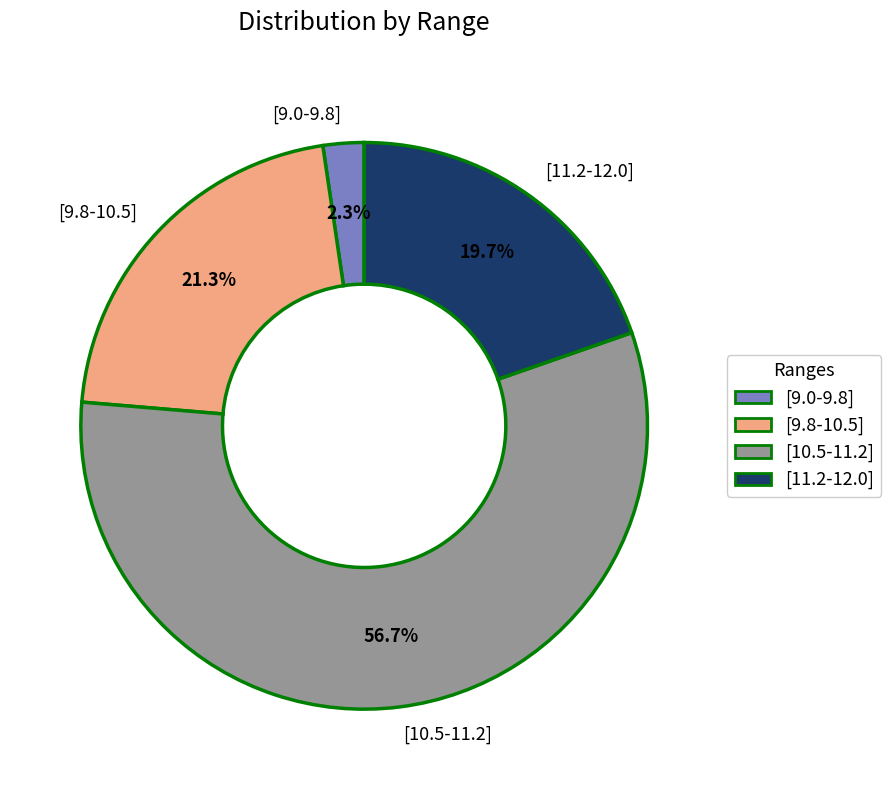

How many segments does this pie chart have?

4